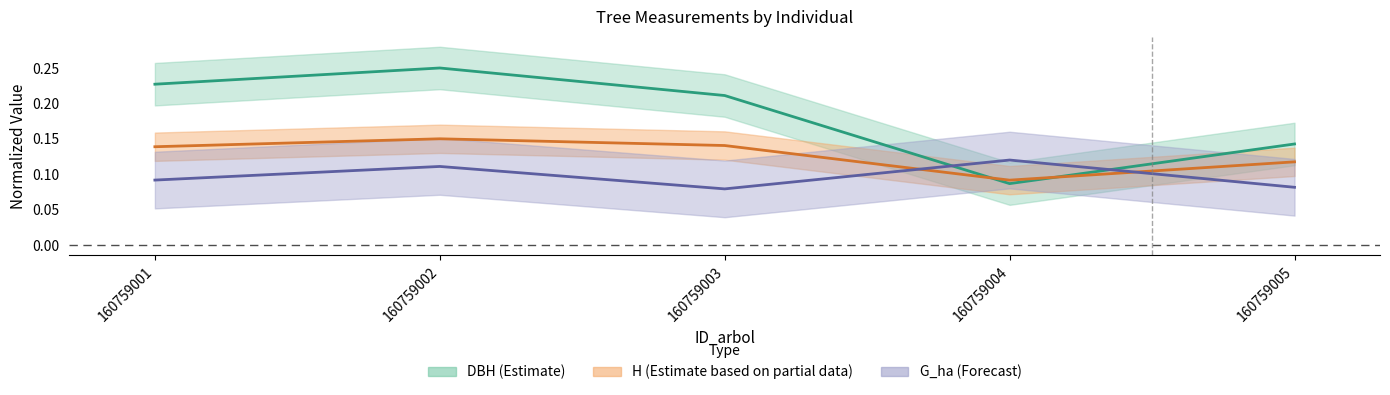

True or false: bal has more than 0 interior local peaks.

True